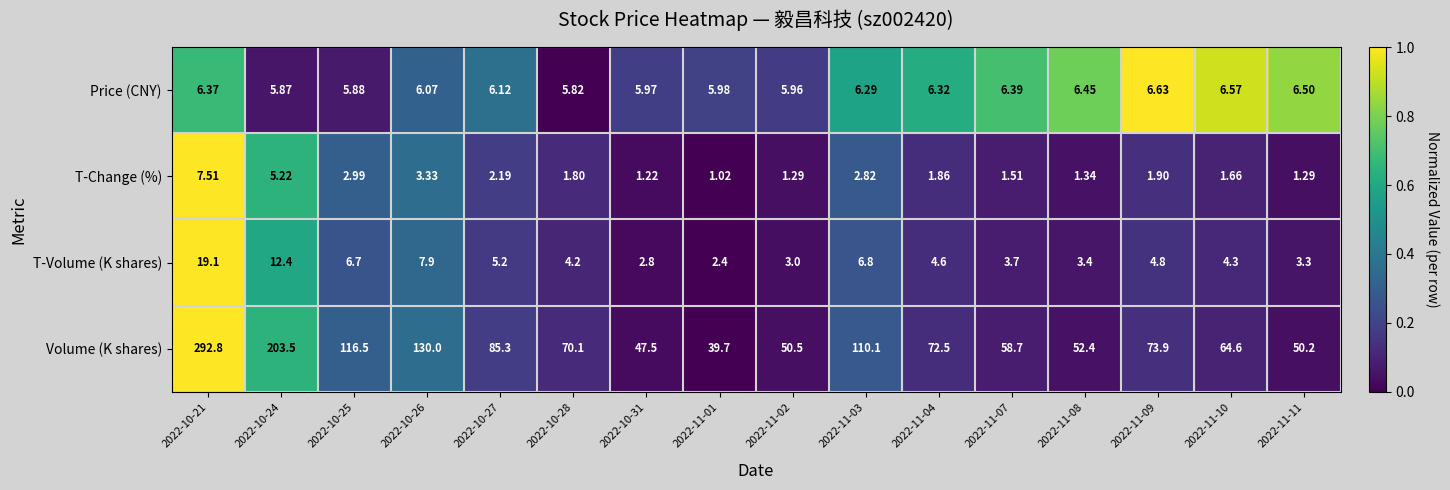

Which series has the largest total across all categories?

Volume (K shares)